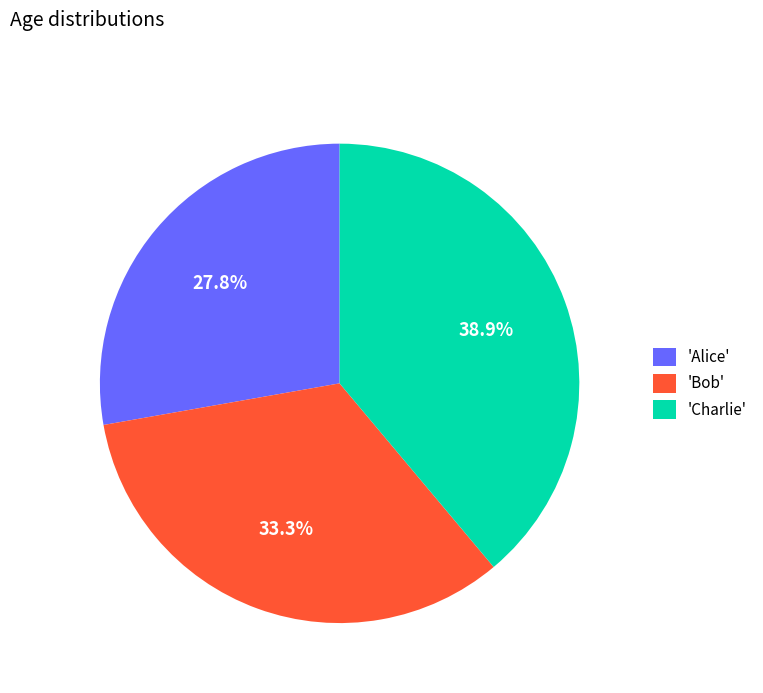

Count the number of slices in the pie.

3